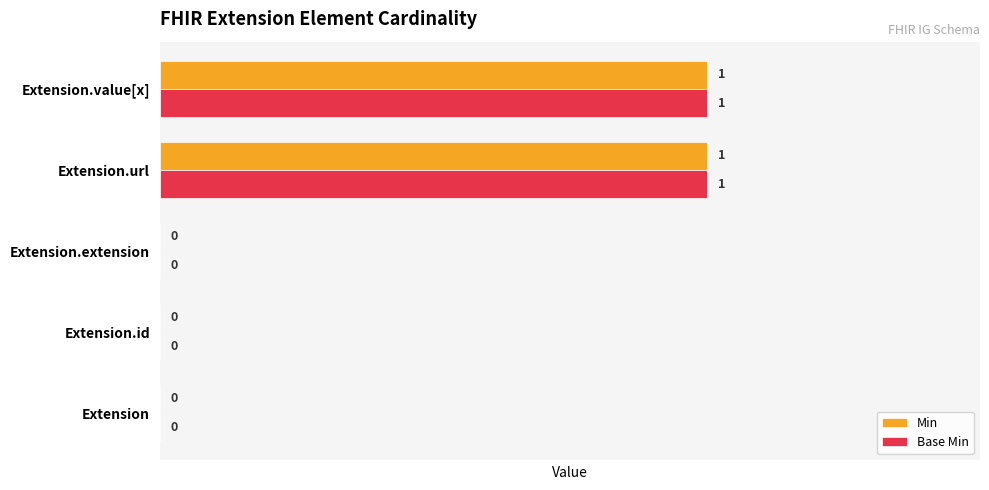

The value of Base Min at Extension.url is 0. True or false?

False